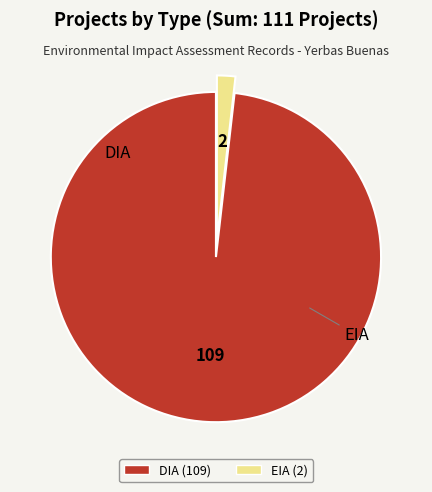

Is there any slice that represents more than half of the pie?

Yes